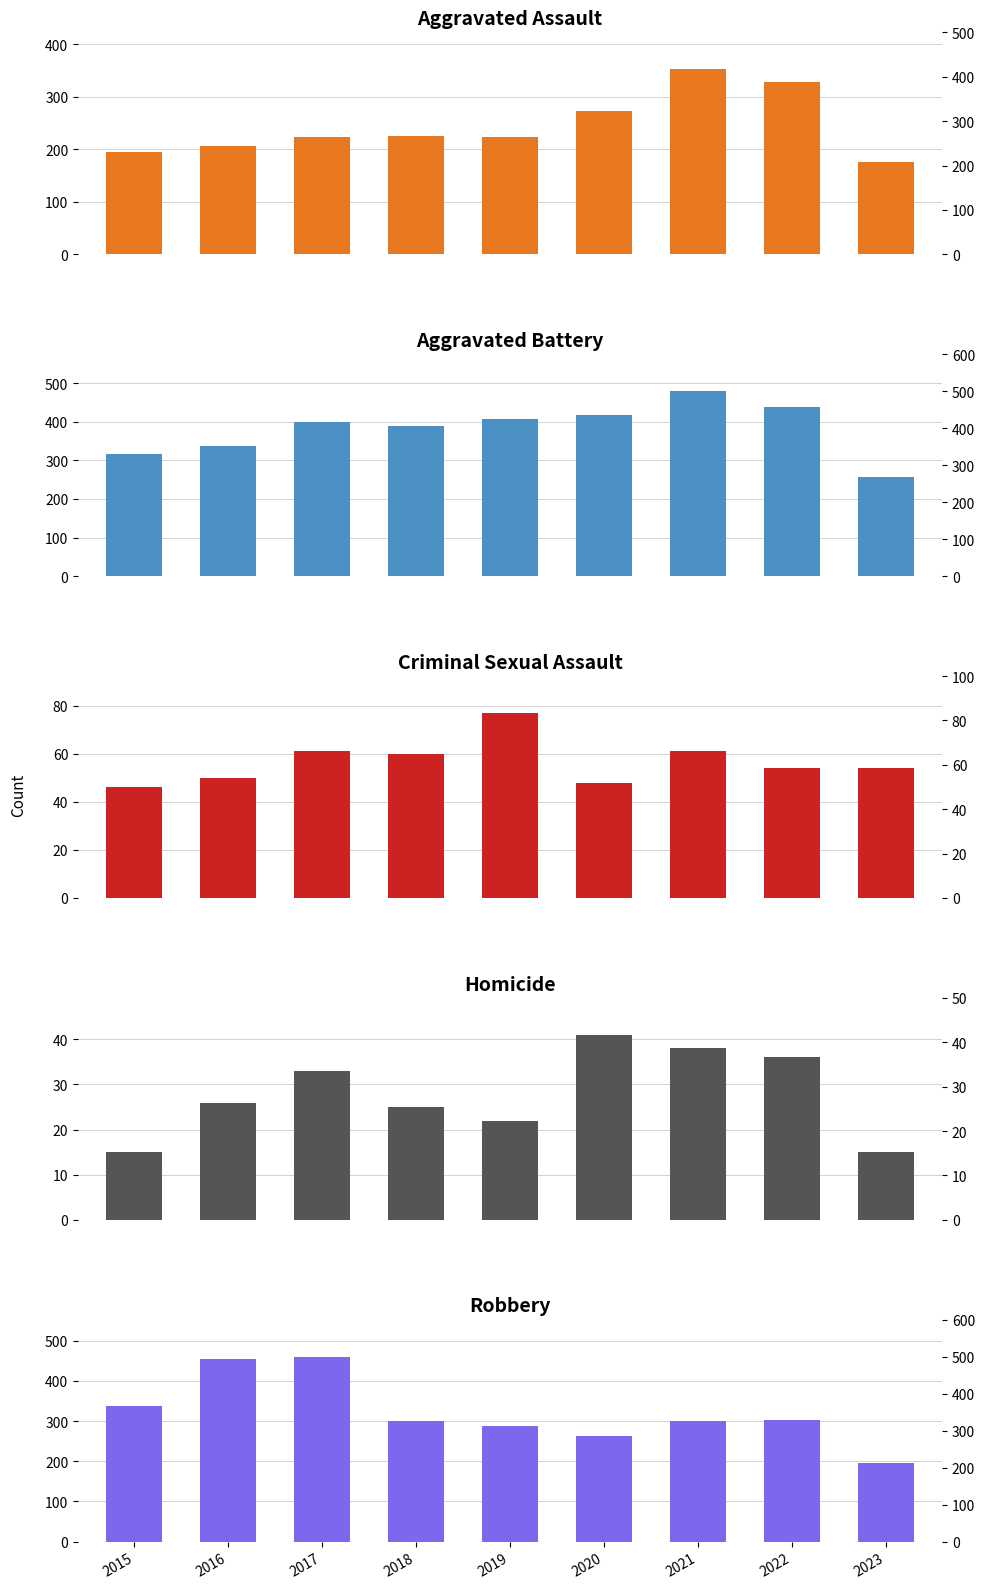

Rank the series at 2017 from lowest to highest value.

Homicide, Criminal Sexual Assault, Aggravated Assault, Aggravated Battery, Robbery